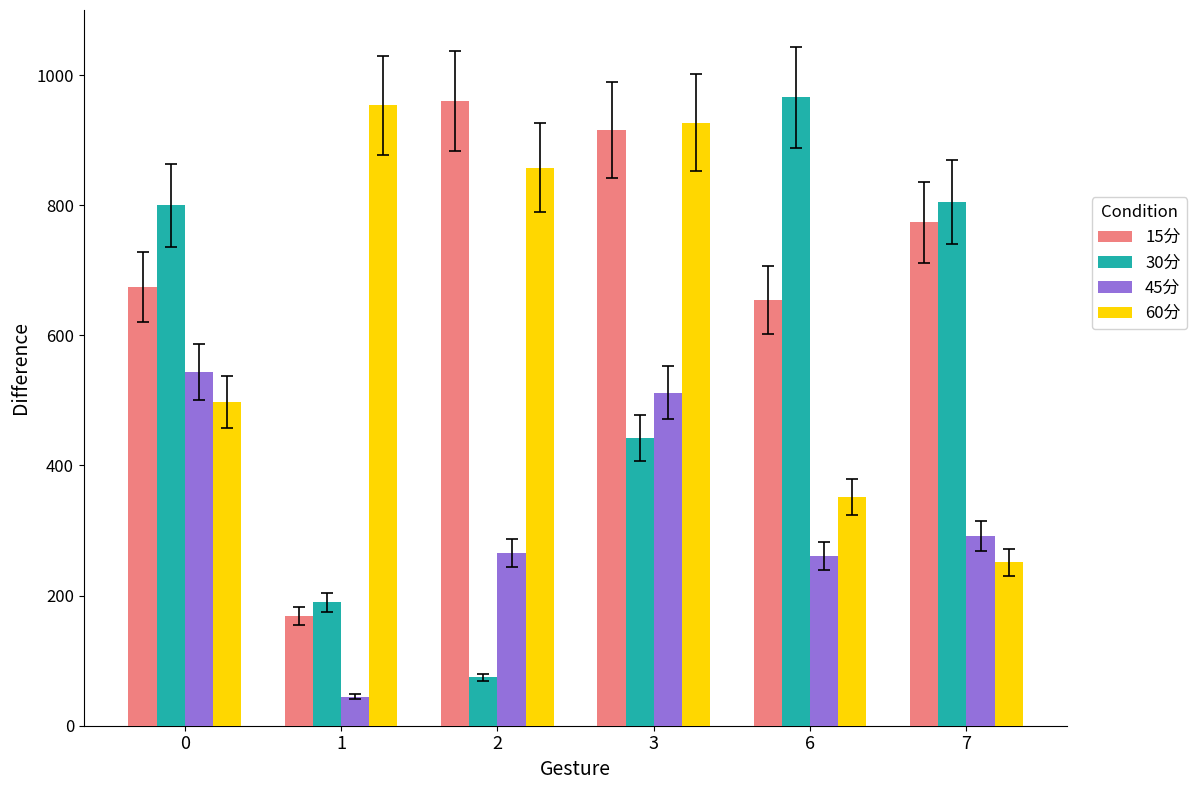

How many groups of bars are there?

6